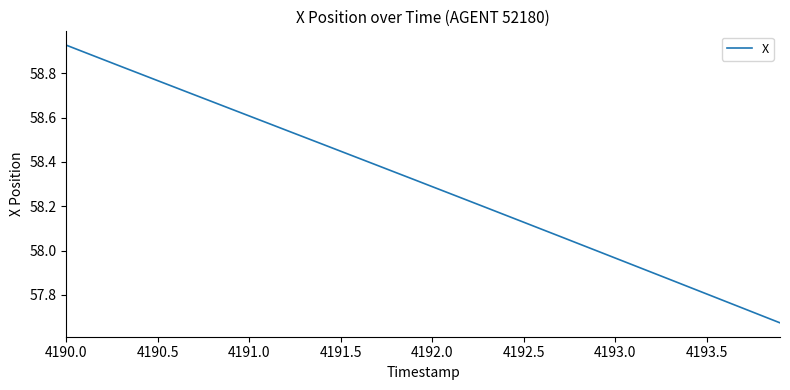

Which category has the highest value across all series?

4190.0